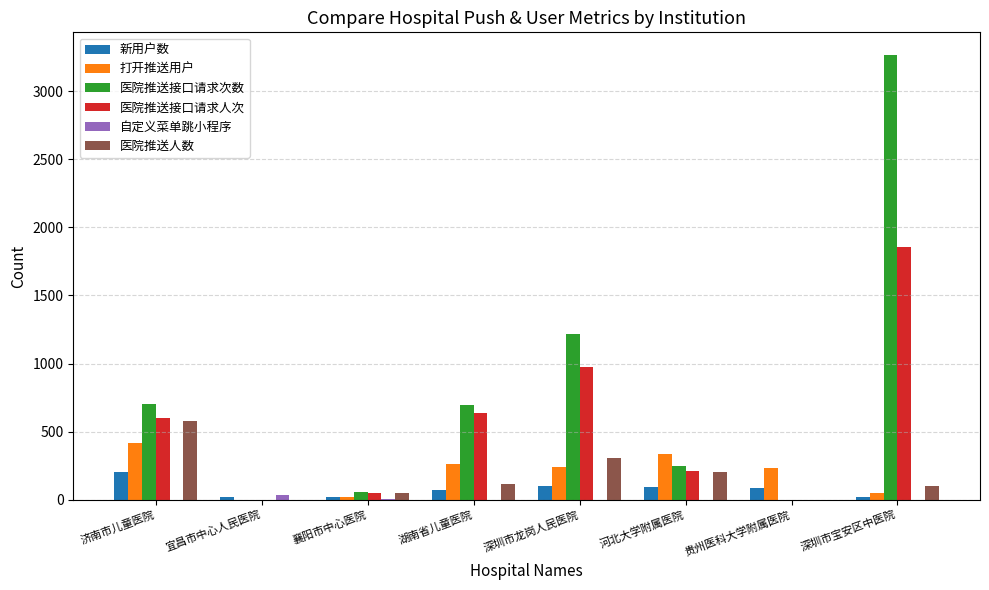

What is the sum of the 医院推送接口请求次数 values at 济南市儿童医院 and 湖南省儿童医院?

1397